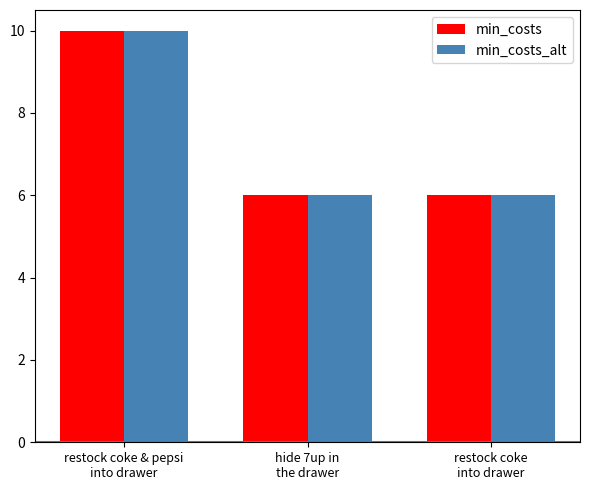

What position from the right is restock coke & pepsi
into drawer?

3